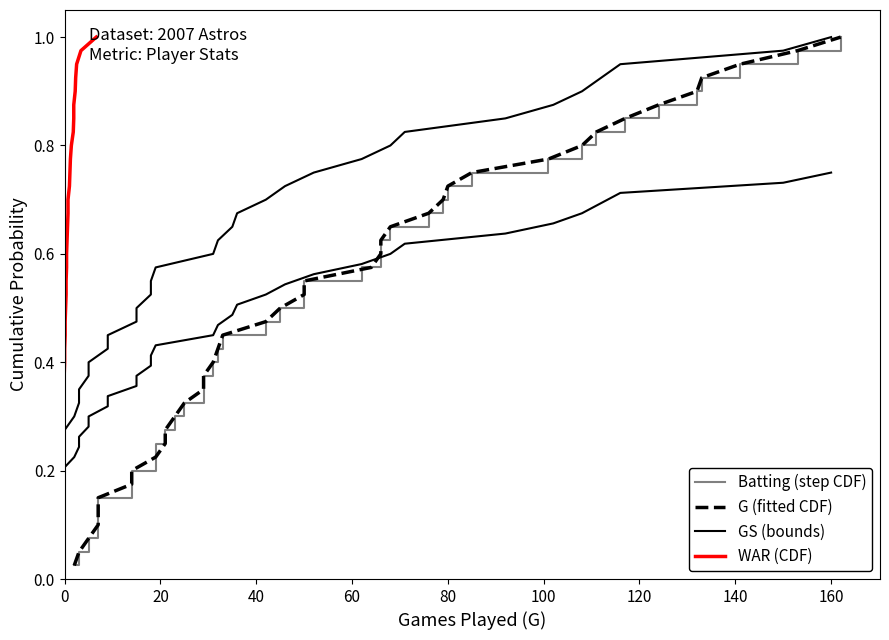

List the series in order of their peak value, highest first.

Batting (CDF), G (fitted CDF), GS (bounds), WAR (CDF)